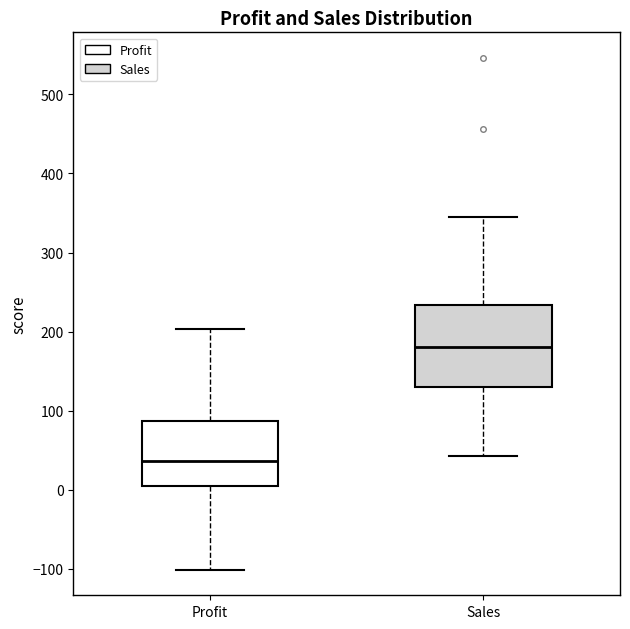

Which box's median line is the lowest?

Profit